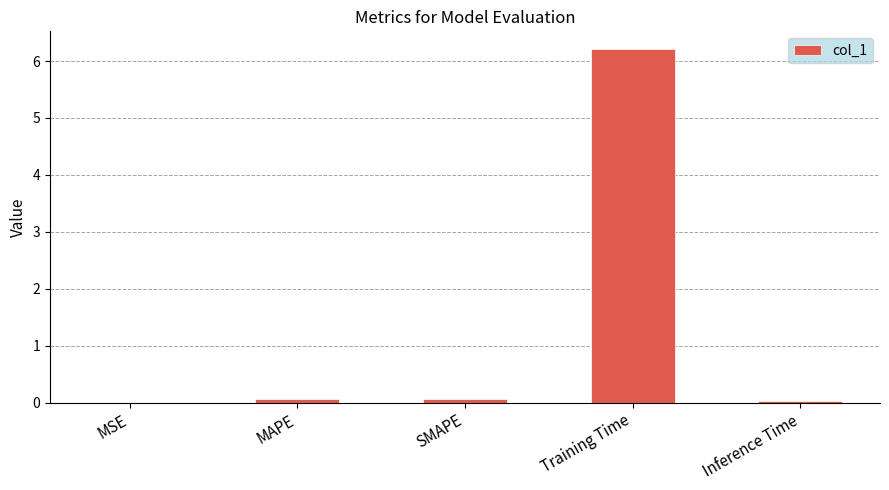

What is the sum of all values?

6.4